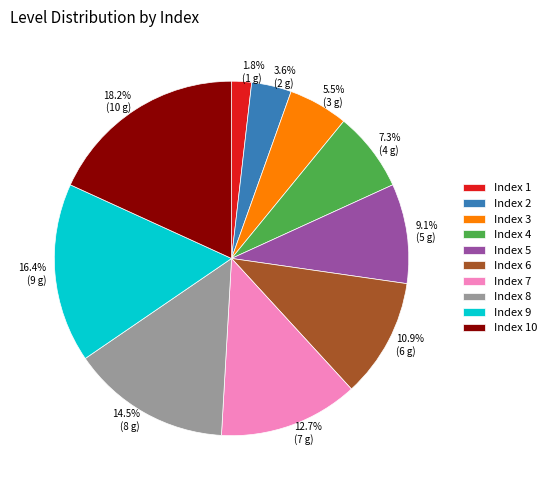

Rank the categories by value from highest to lowest.

Index 10, Index 9, Index 8, Index 7, Index 6, Index 5, Index 4, Index 3, Index 2, Index 1